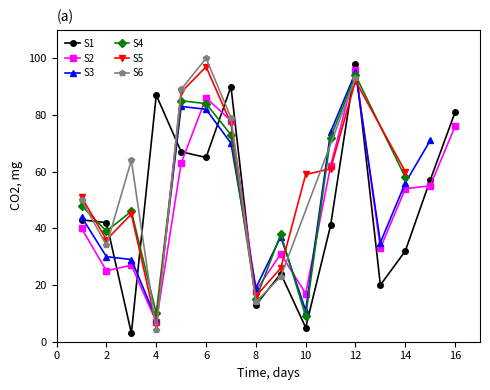

Is the value of S4 at 8 greater than the value of S3 at 14?

No